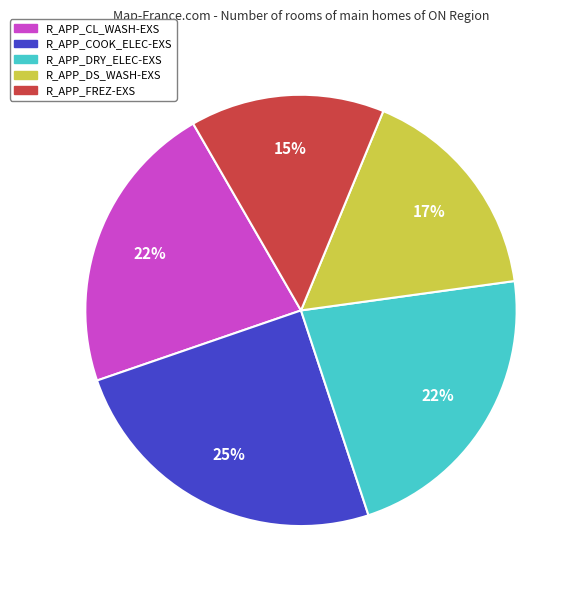

Does any single category account for the majority?

No